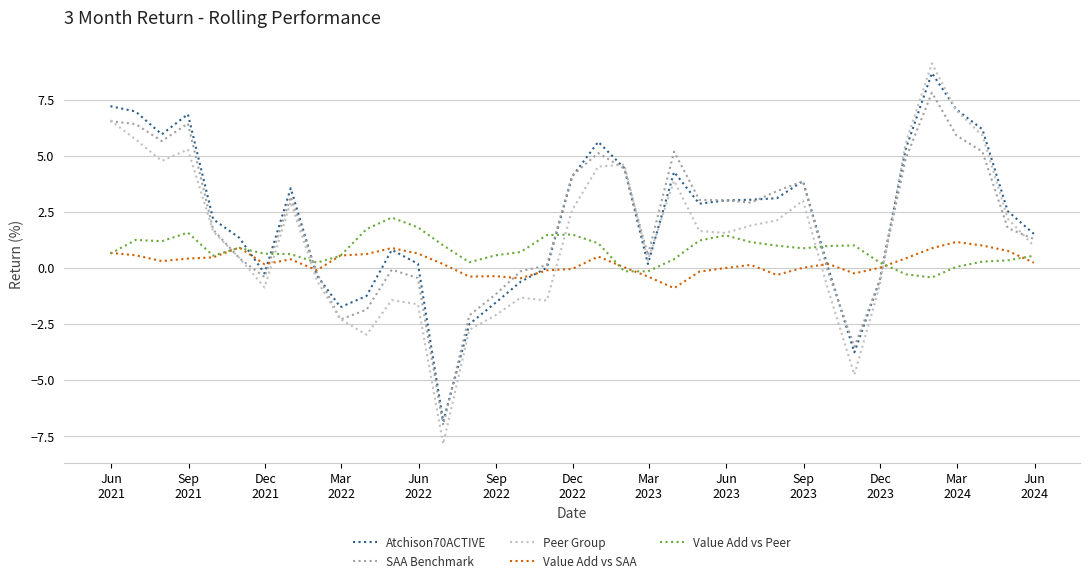

Which series has the largest range (max minus min)?

Peer Group